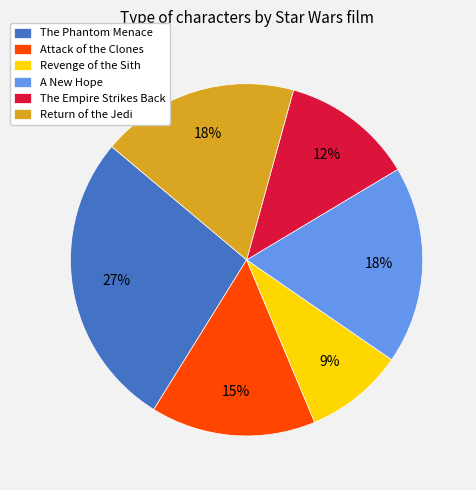

Is The Empire Strikes Back the majority of the pie?

No